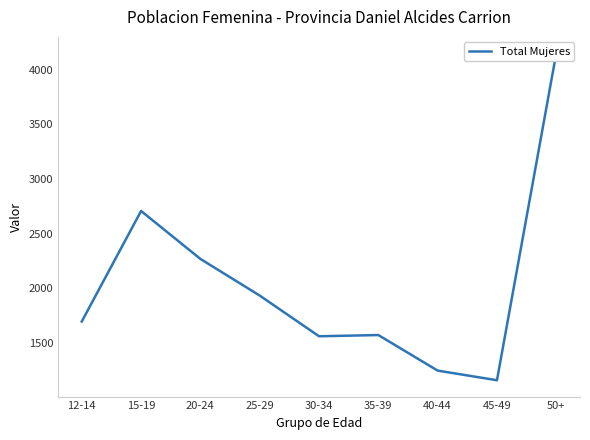

Where is the first local minimum?

30-34